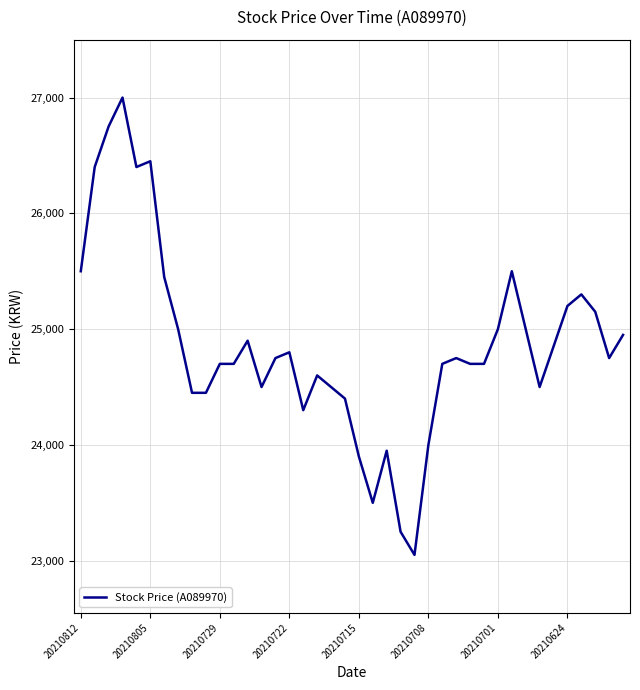

What is the maximum value shown in the chart?

27000